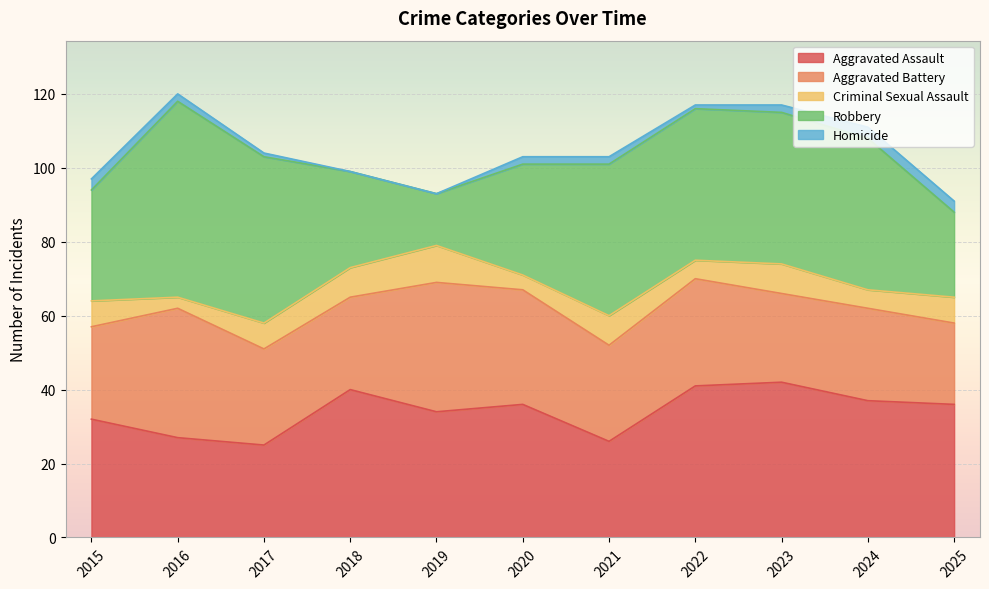

Rank the series by their maximum value, from lowest to highest.

Homicide, Criminal Sexual Assault, Aggravated Battery, Aggravated Assault, Robbery